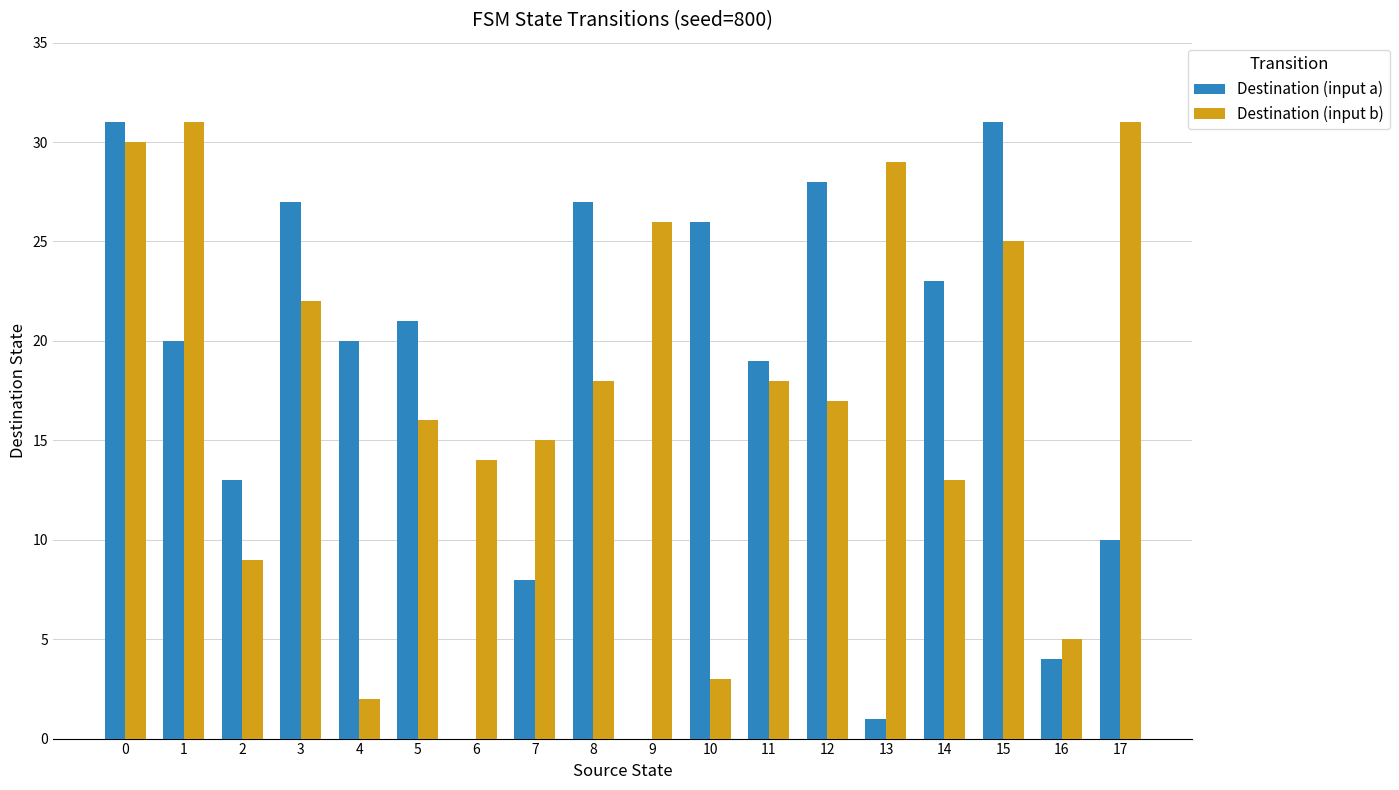

Reading left to right, what are all the values shown in this chart?

Destination (input a): 0=31	1=20	2=13	3=27	4=20	5=21	6=0	7=8	8=27	9=0	10=26	11=19	12=28	13=1	14=23	15=31	16=4	17=10
Destination (input b): 0=30	1=31	2=9	3=22	4=2	5=16	6=14	7=15	8=18	9=26	10=3	11=18	12=17	13=29	14=13	15=25	16=5	17=31